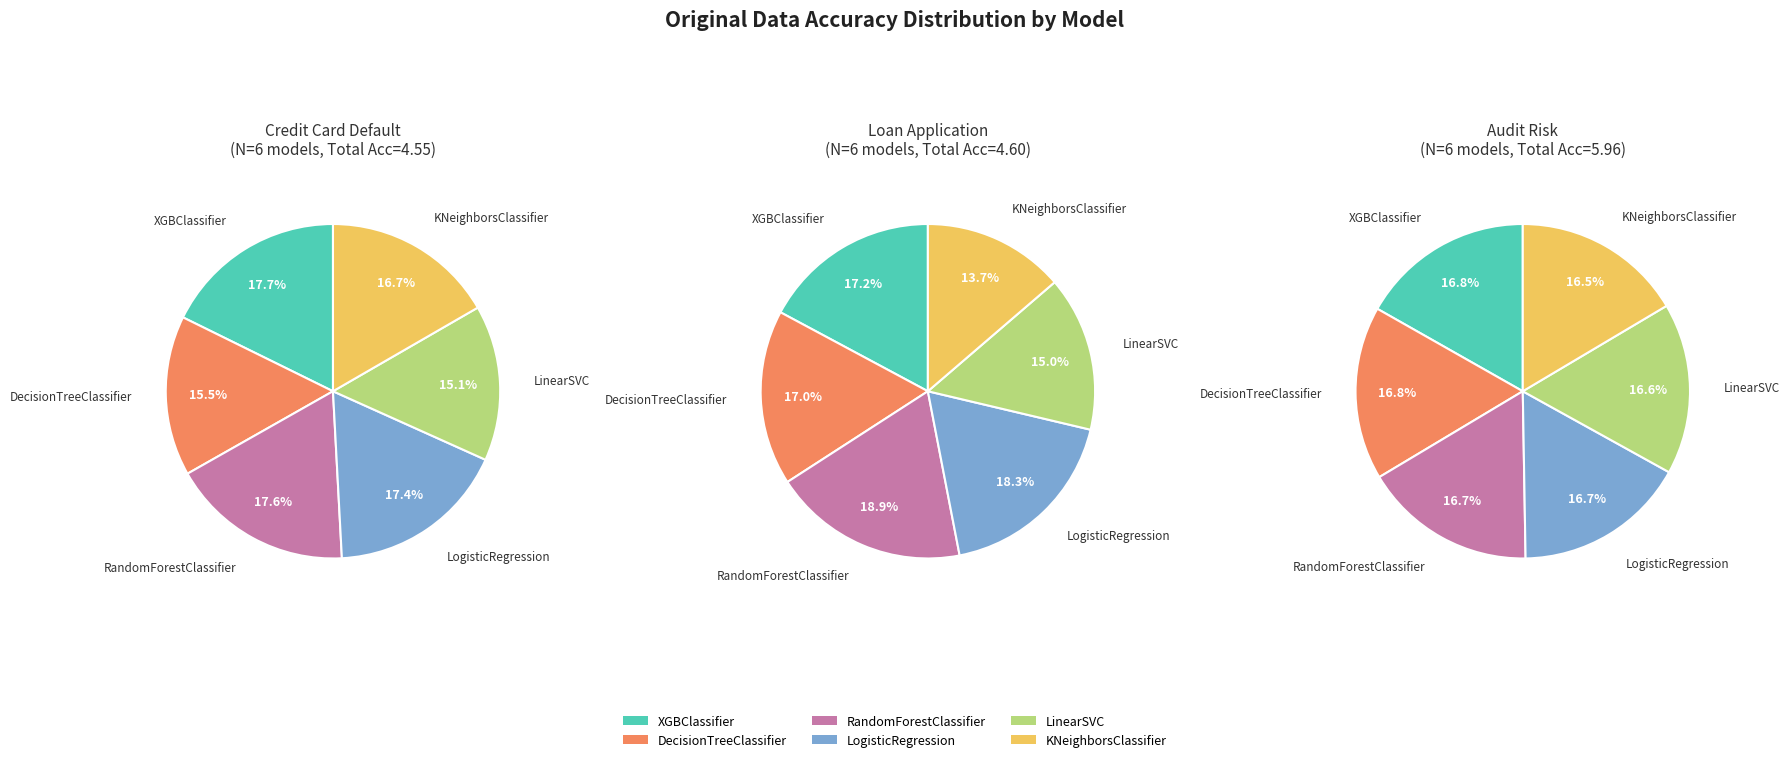

What portion of the pie excludes RandomForestClassifier?

82.4%